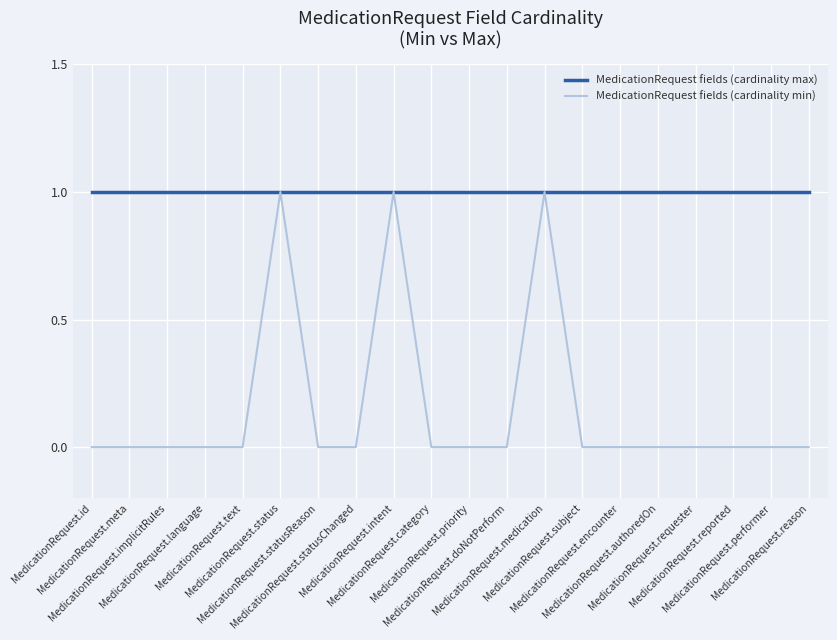

What is the difference between the maximum and second lowest values in the MedicationRequest fields (cardinality min) series?

1